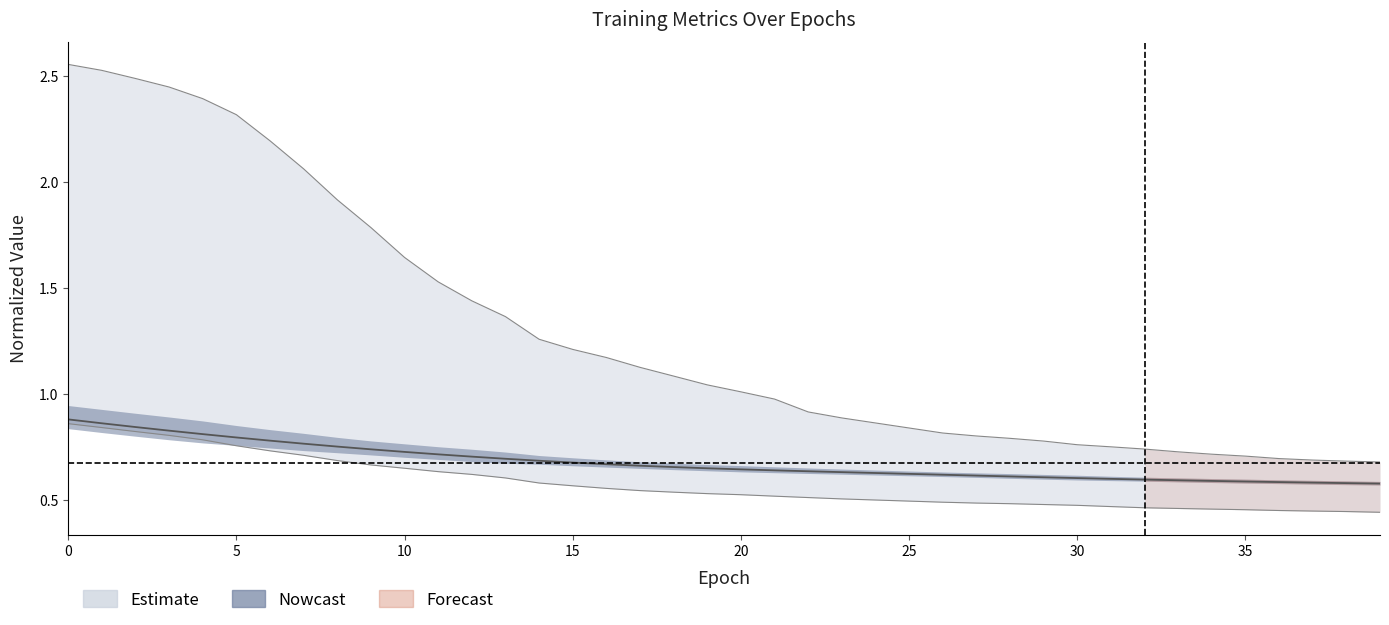

Reading left to right, list all the values displayed in this chart.

0.9	0.9	0.8	0.8	0.8	0.8	0.8	0.8	0.8	0.7	0.7	0.7	0.7	0.7	0.7	0.7	0.7	0.7	0.7	0.7	0.6	0.6	0.6	0.6	0.6	0.6	0.6	0.6	0.6	0.6	0.6	0.6	0.6	0.6	0.6	0.6	0.6	0.6	0.6	0.6